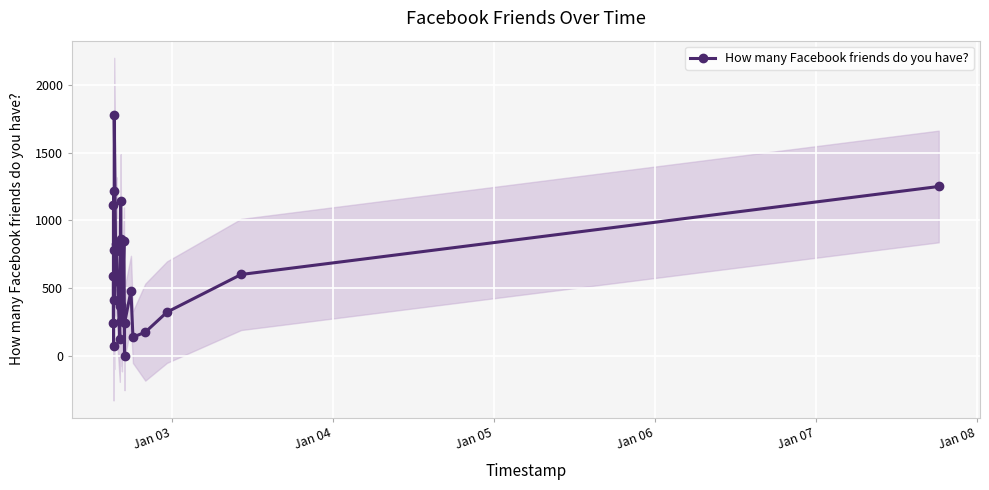

What is the highest value of the How many Facebook friends do you have? series?

1776